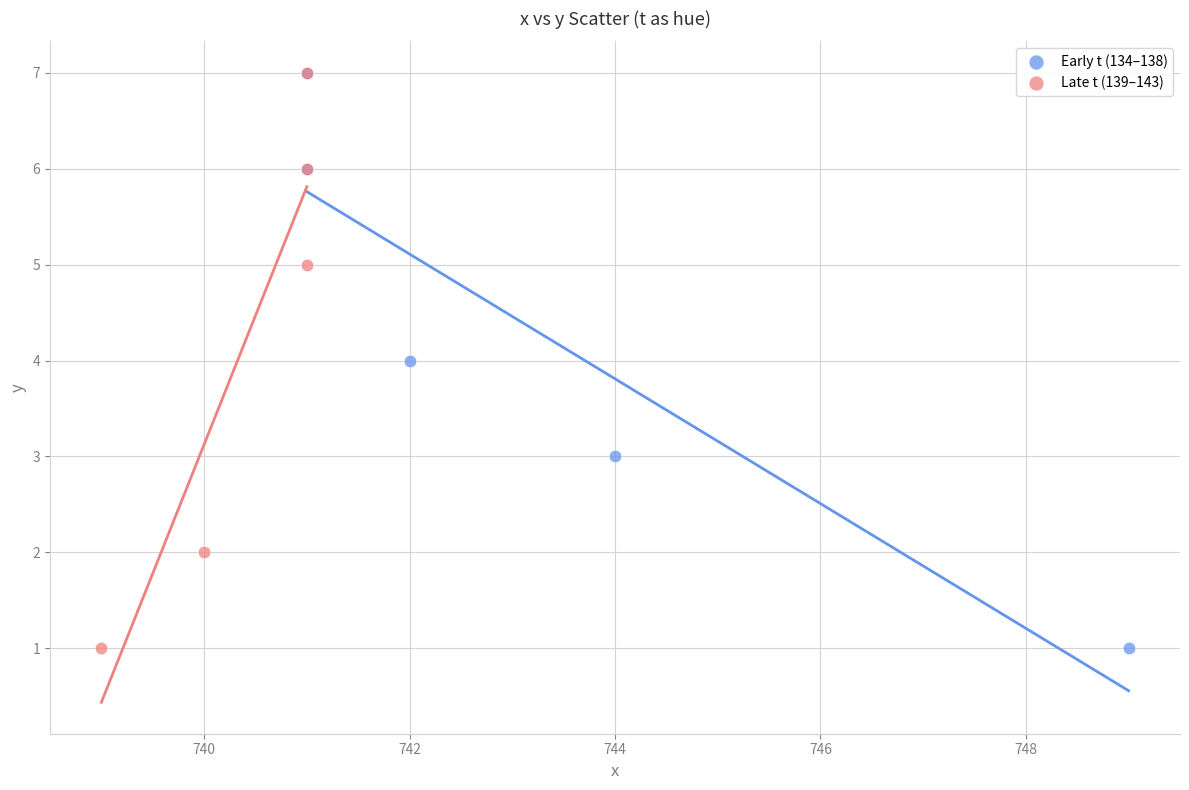

What are all the series names shown in the legend?

Early t (134–138), Late t (139–143)